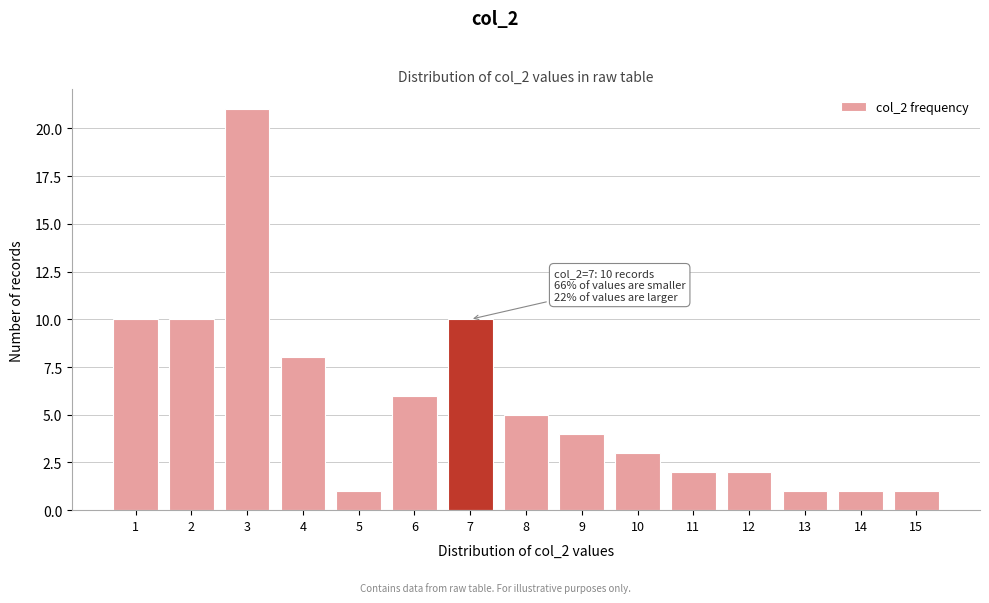

Reading right to left, transcribe all the data shown in this chart.

15=1	14=1	13=1	12=2	11=2	10=3	9=4	8=5	7=10	6=6	5=1	4=8	3=21	2=10	1=10